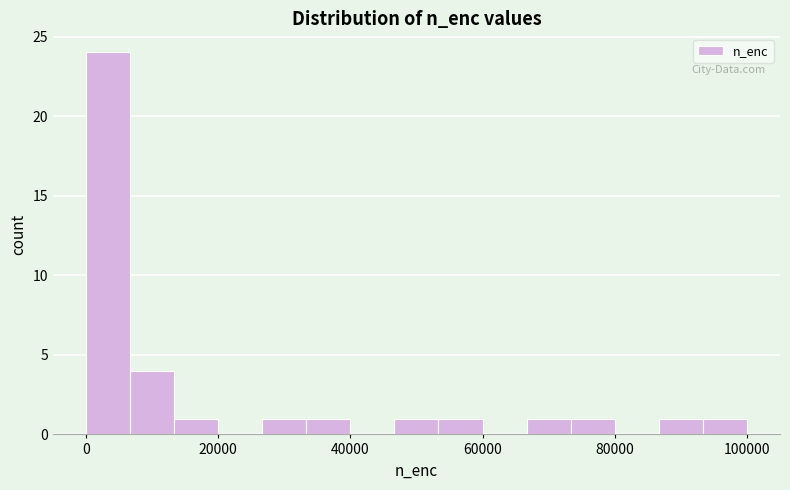

Read against the x-axis, roughly where is the centre of the tallest bar?

4000